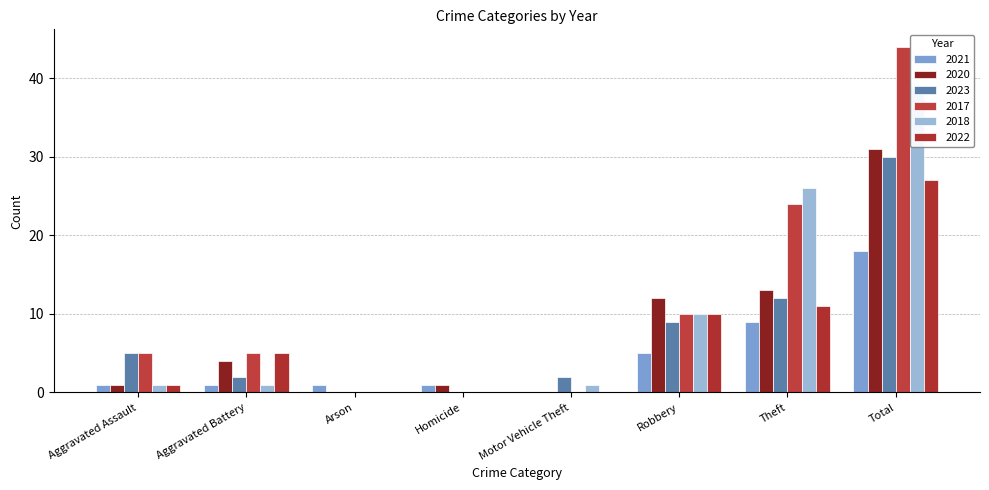

Which series has the largest range (max minus min)?

2017